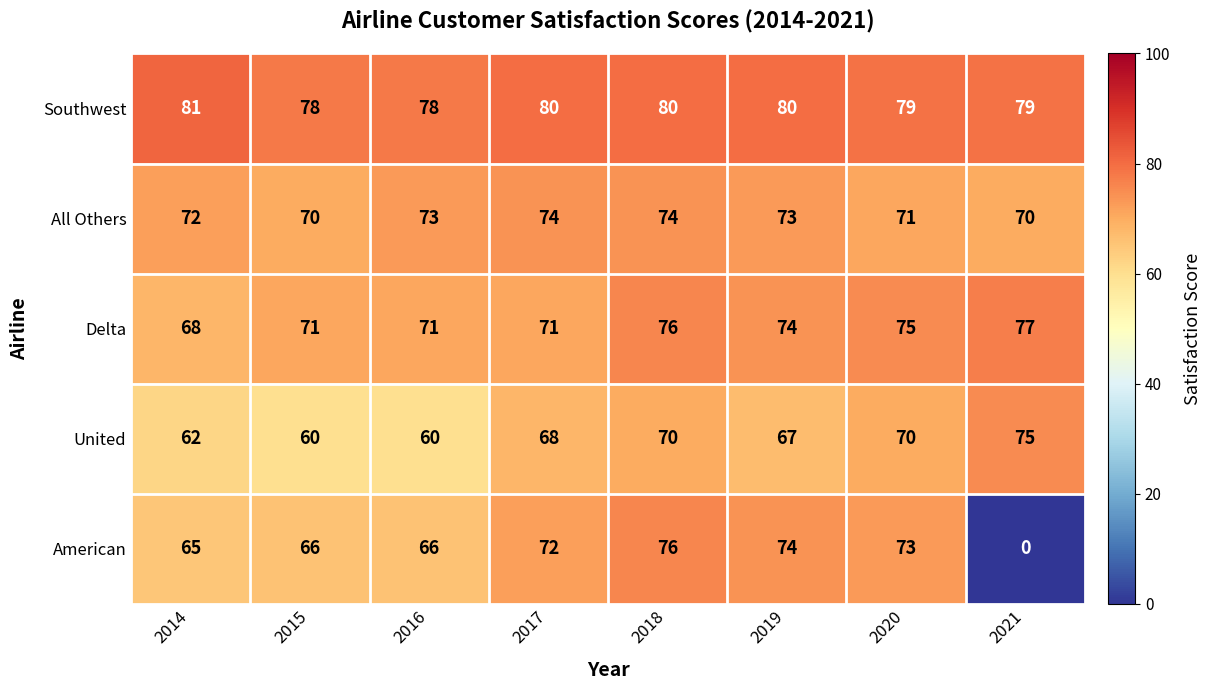

At which category does the chart reach its peak across all series?

2014